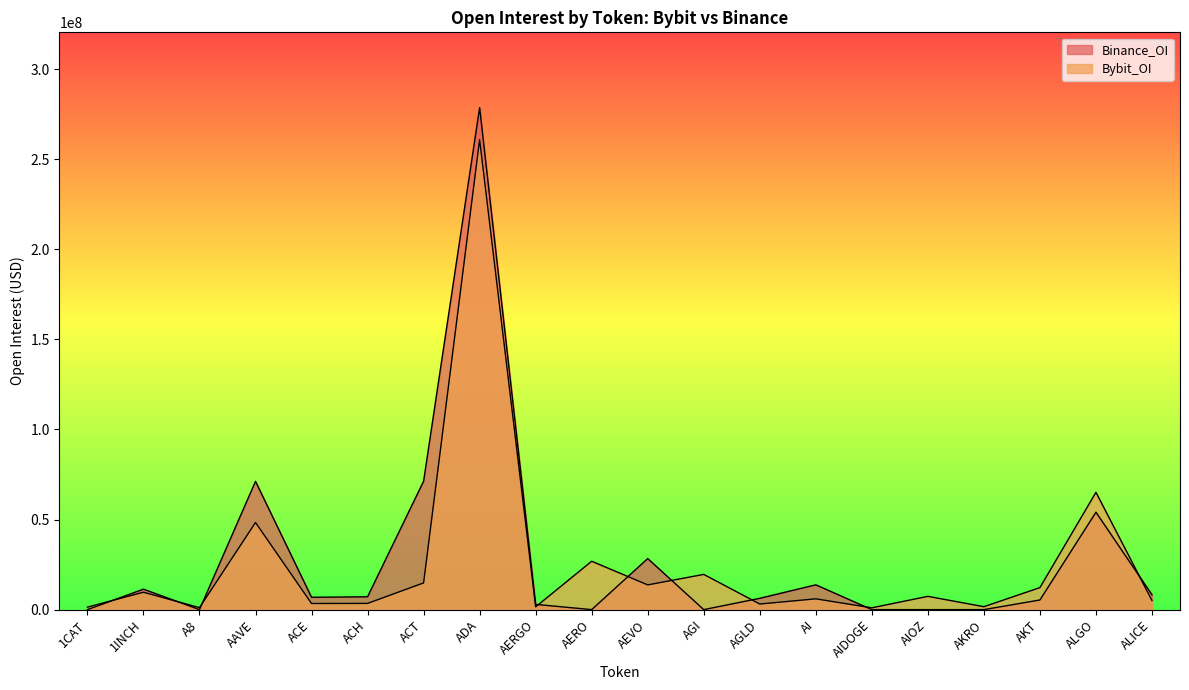

At which label does Binance_OI first exceed 6848346?

1INCH